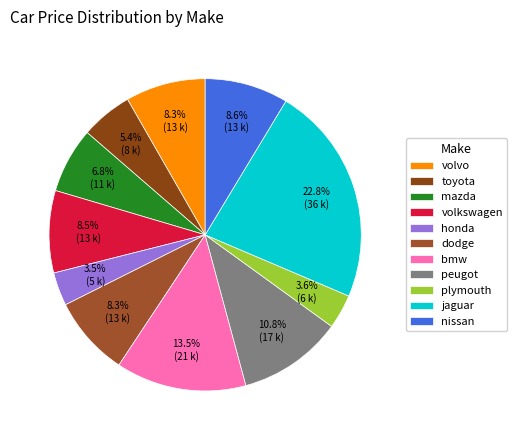

Count the number of slices in the pie.

11